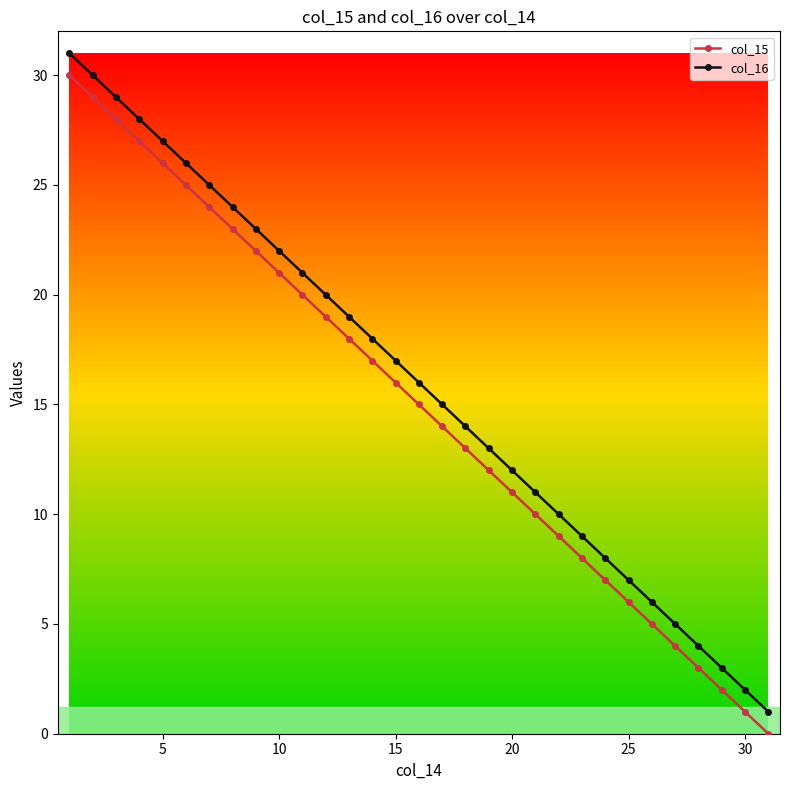

What is the difference between the second highest and minimum values in the col_15 series?

29